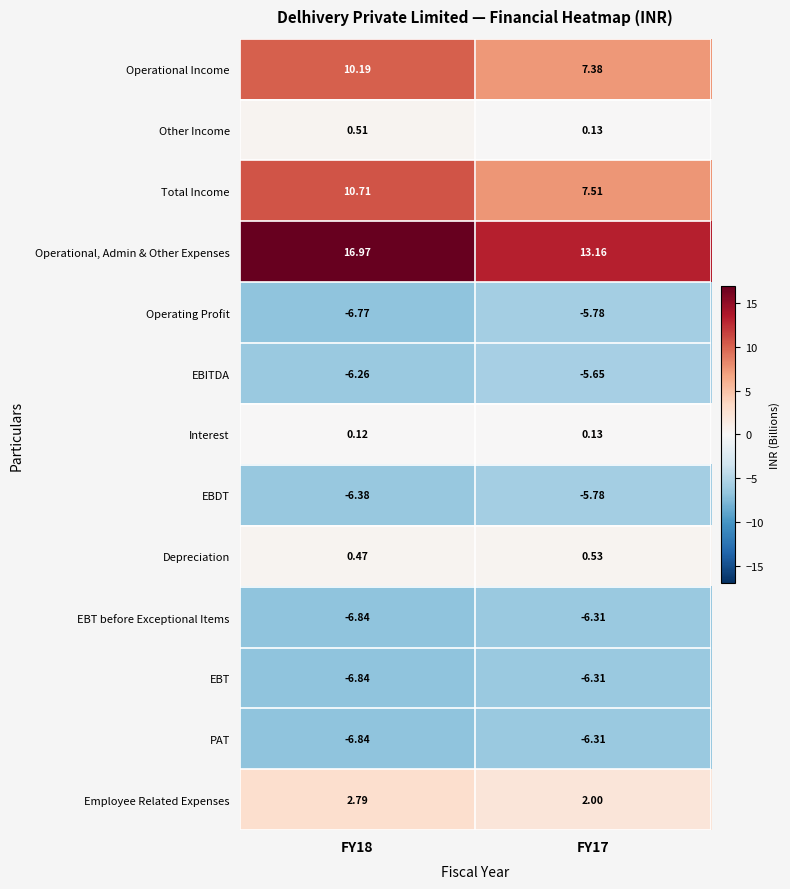

Which series has the largest total across all categories?

Operational, Admin & Other Expenses